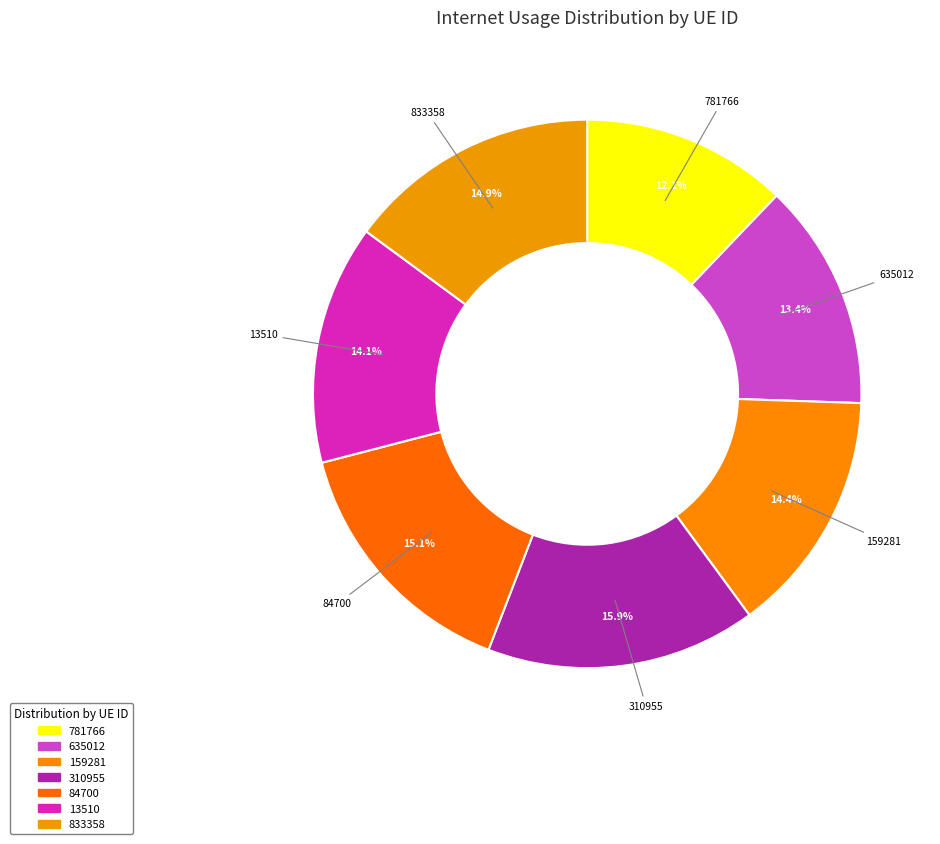

Count the number of slices in the pie.

7